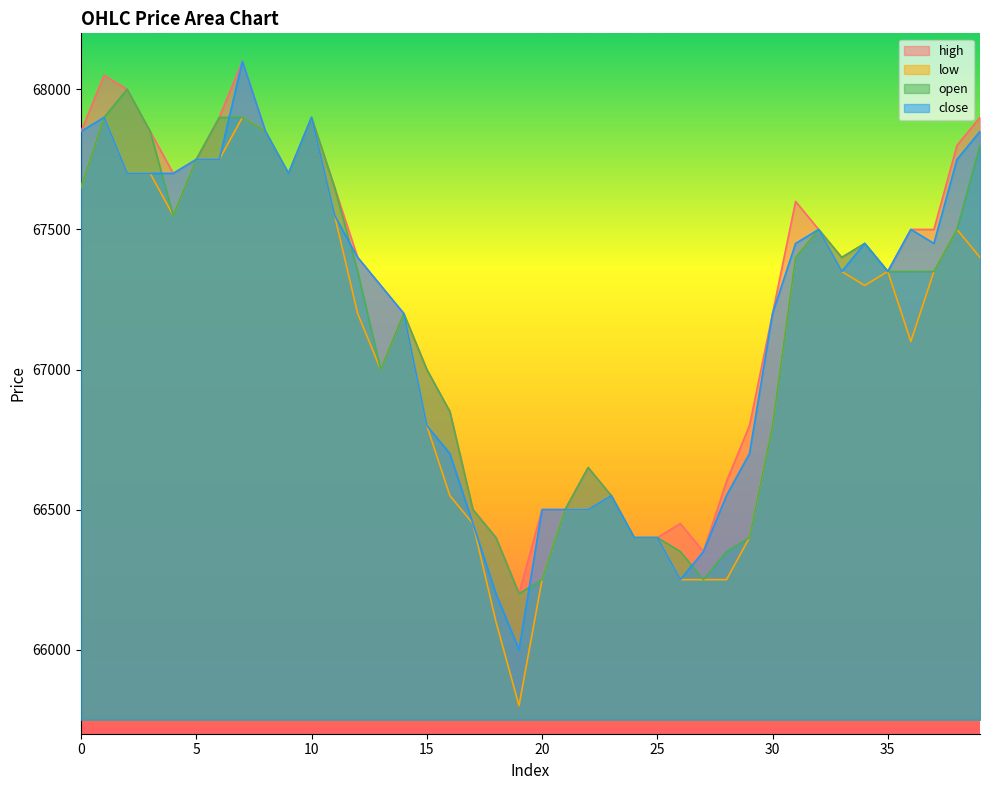

What is the highest value of the open series?

68000